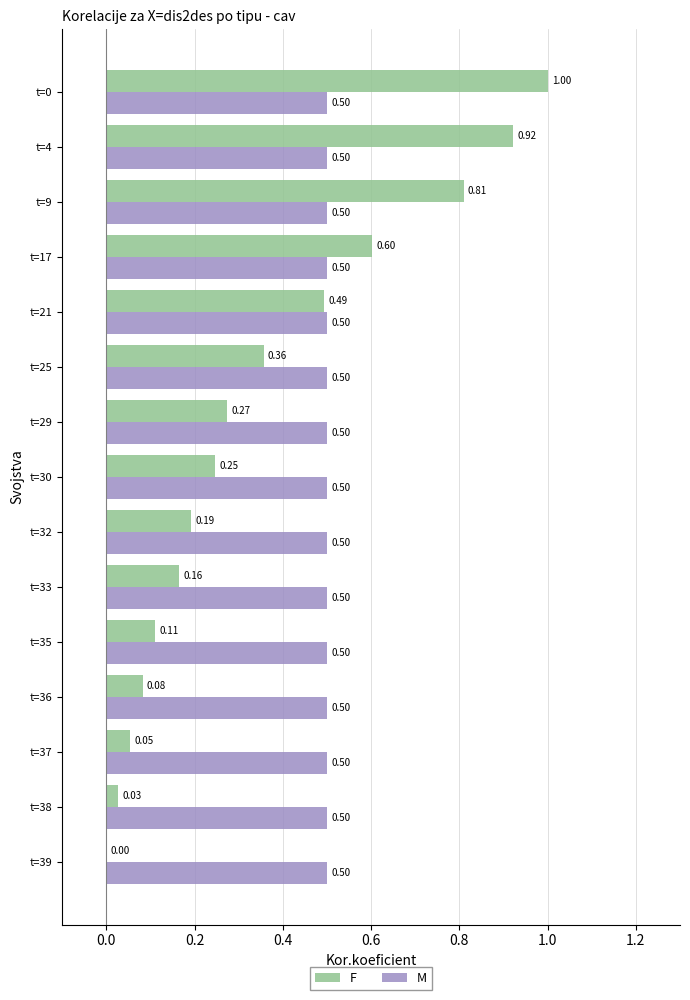

What is the sum of all M values?

7.5